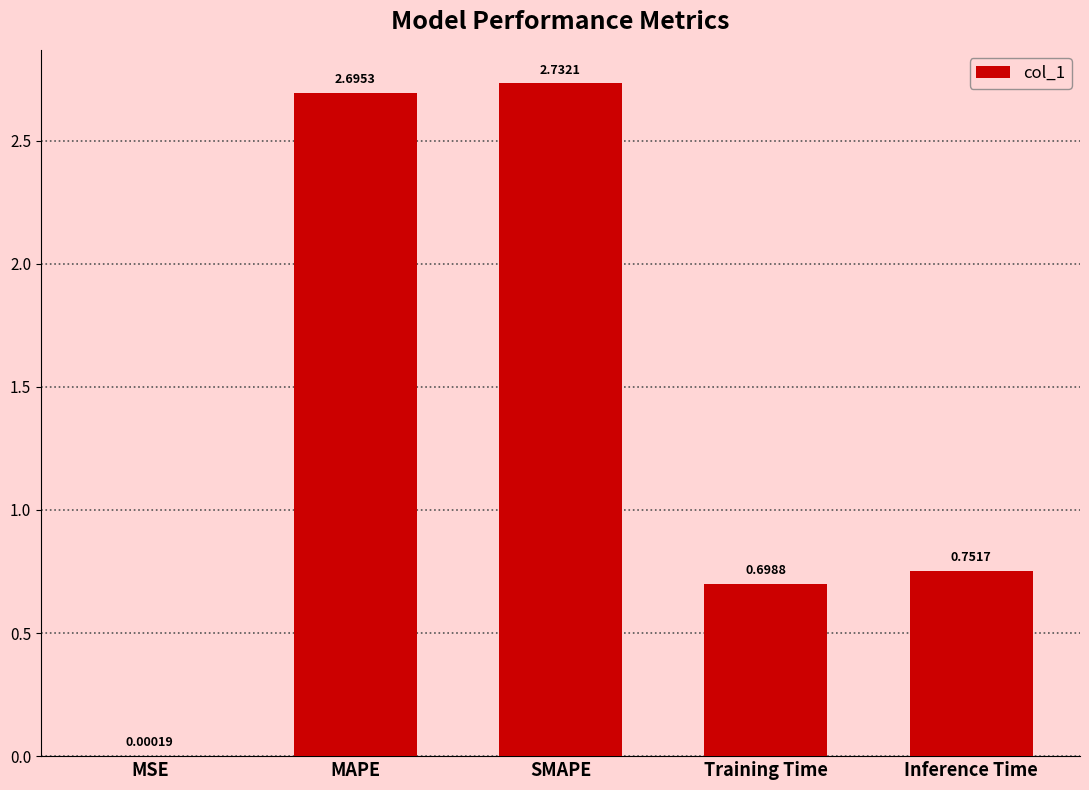

Where is the data nearest to the value 1?

Inference Time